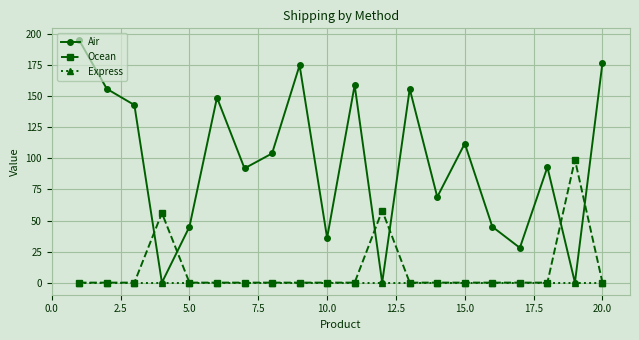

Rank the series by their maximum value, from lowest to highest.

Express, Ocean, Air